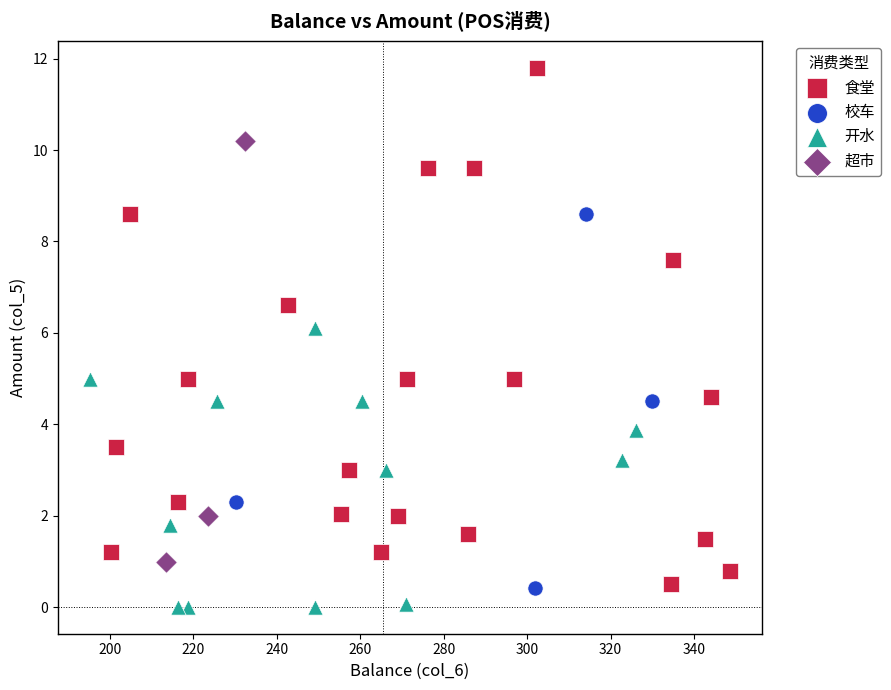

Which series has the largest Y range (max minus min)?

食堂